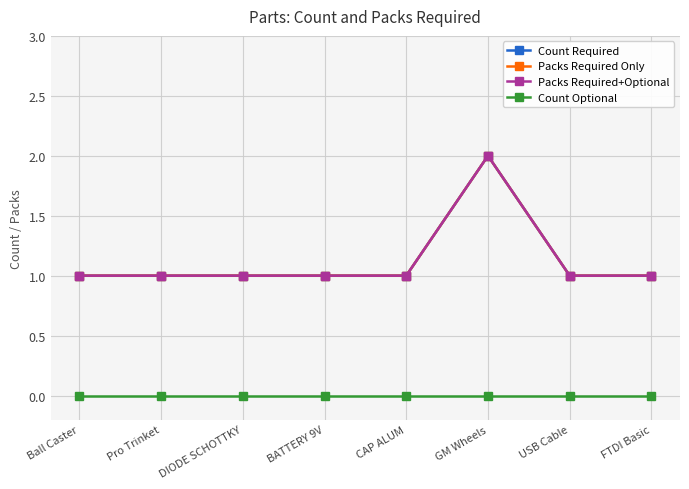

True or false: Packs Required Only and Packs Required+Optional cross at least once.

False